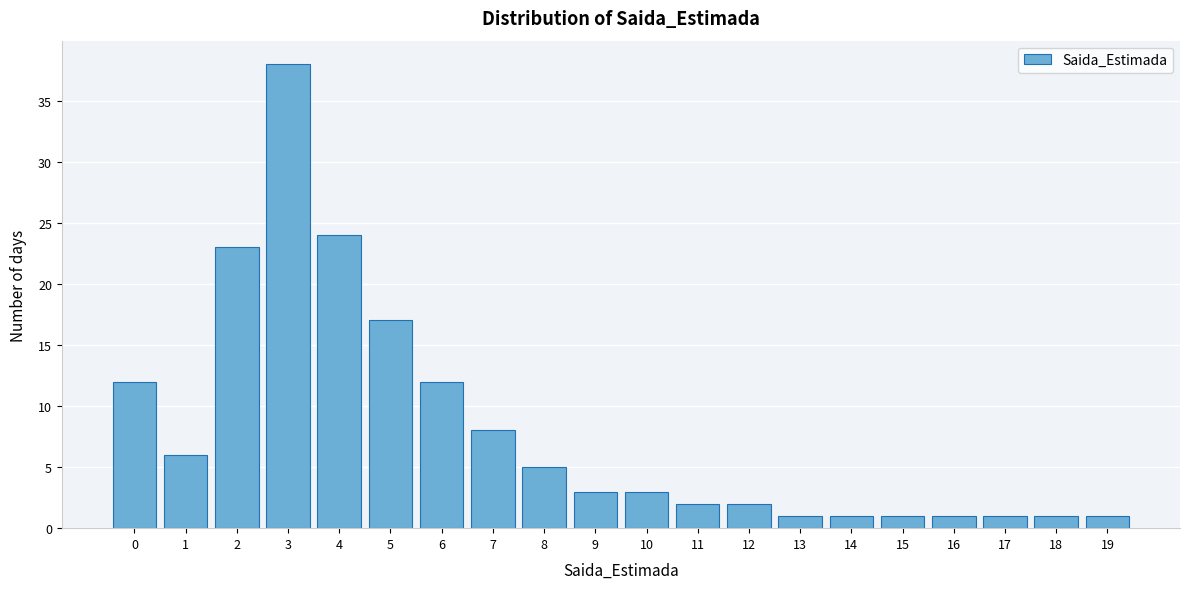

Reading right to left, transcribe all the data shown in this chart.

19=1	18=1	17=1	16=1	15=1	14=1	13=1	12=2	11=2	10=3	9=3	8=5	7=8	6=12	5=17	4=24	3=38	2=23	1=6	0=12